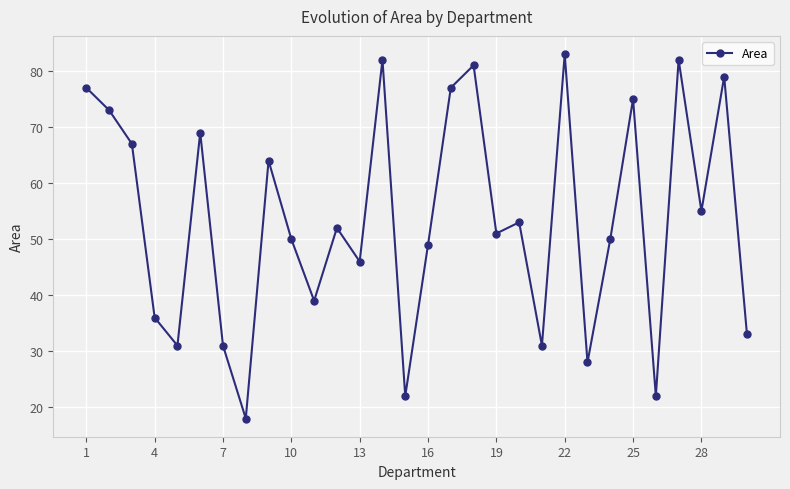

What is the value of the 15th point from the left?

22